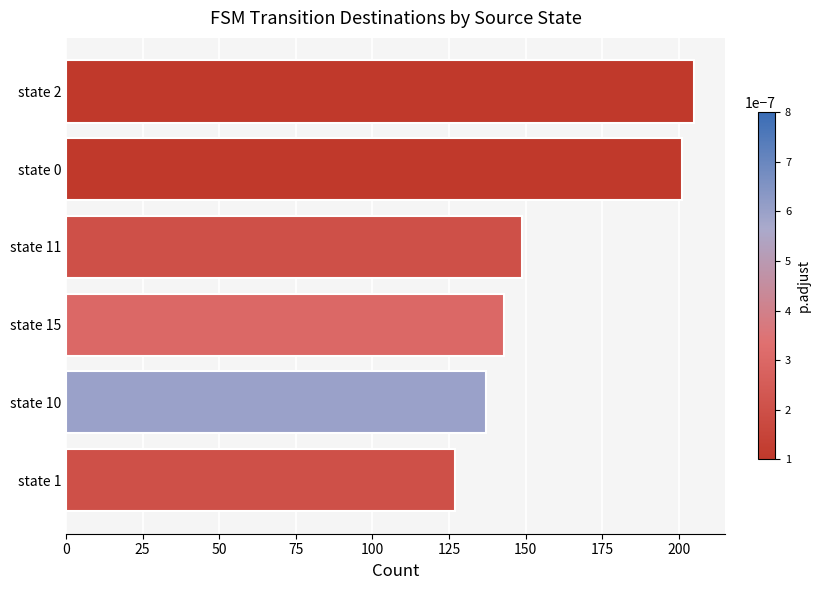

At which label is the value closest to 166?

state 11